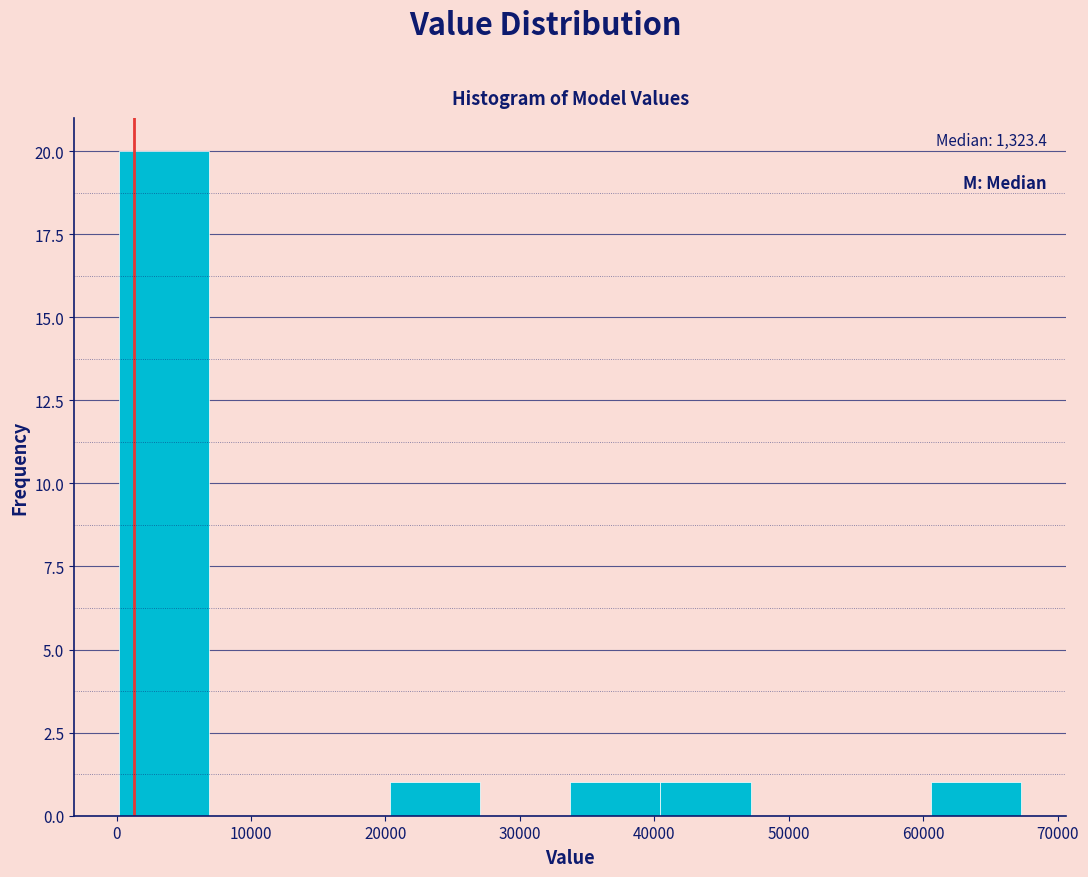

Over which range of the x-axis is the bar tallest?

0 to 7000